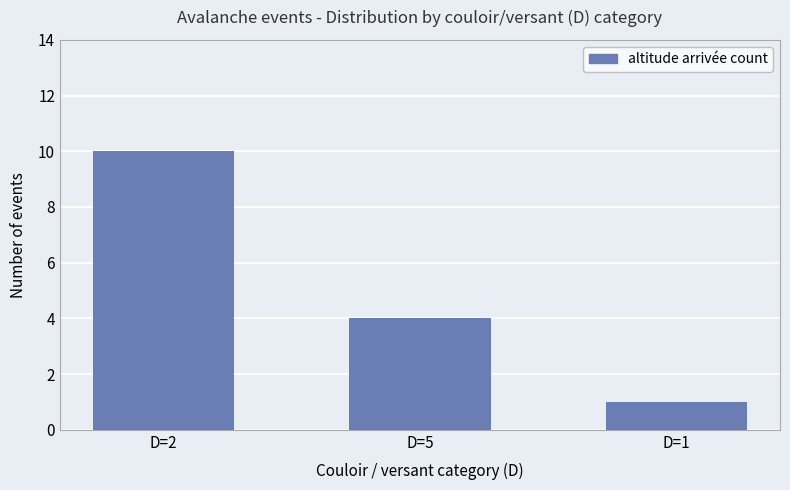

Are the bars grouped side by side (vs. stacked)?

No